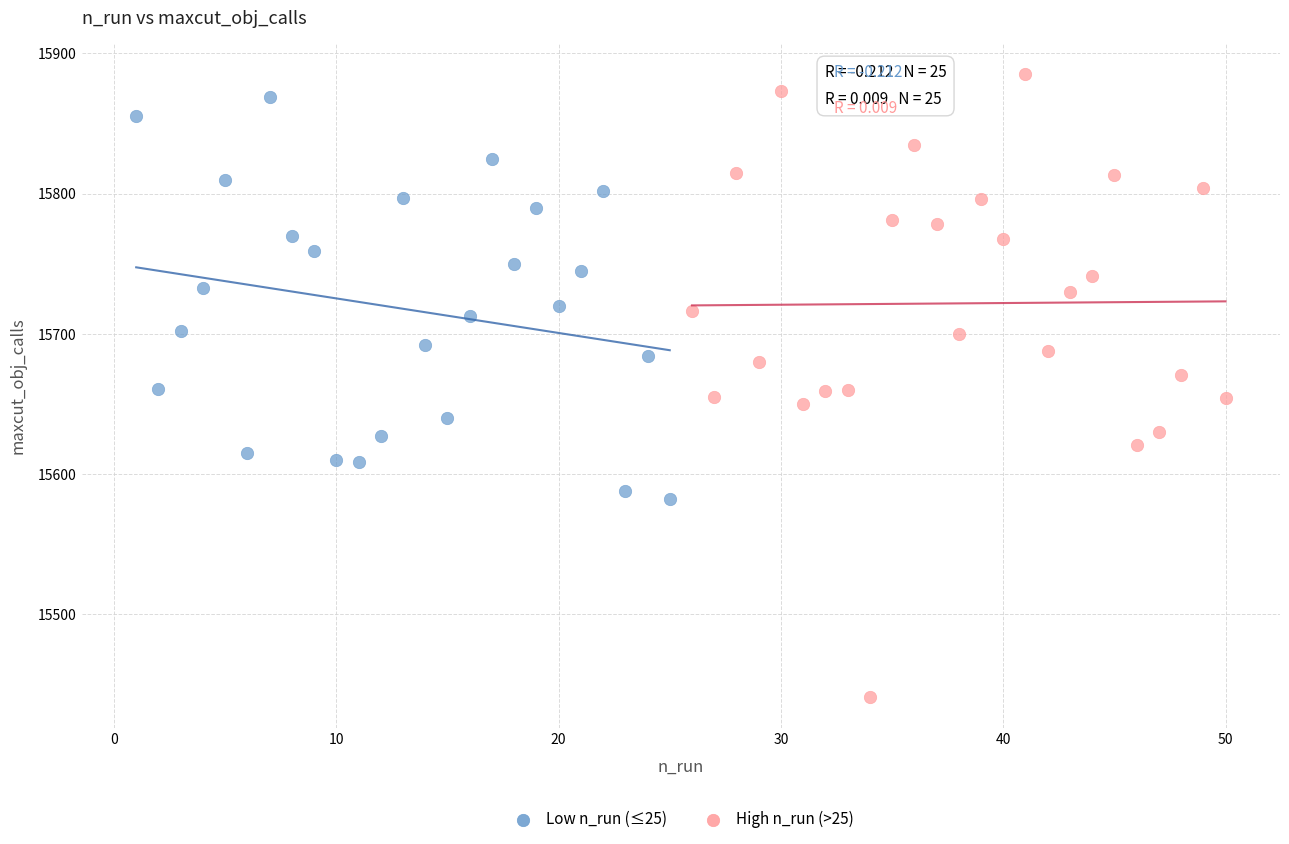

Which series contains the highest Y value?

High n_run (>25)